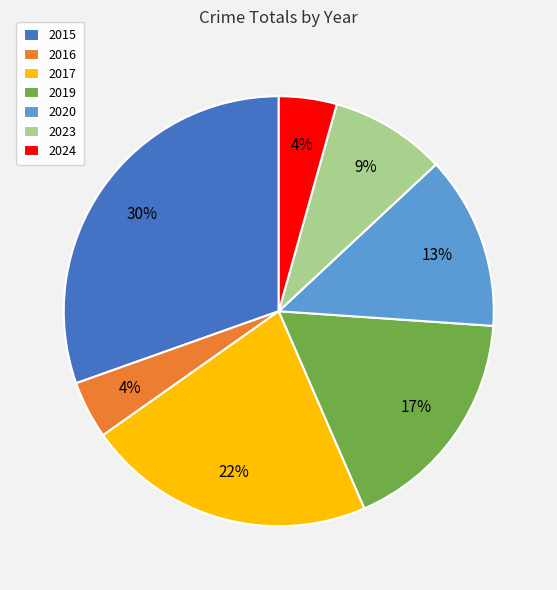

Is 2024 the majority of the pie?

No